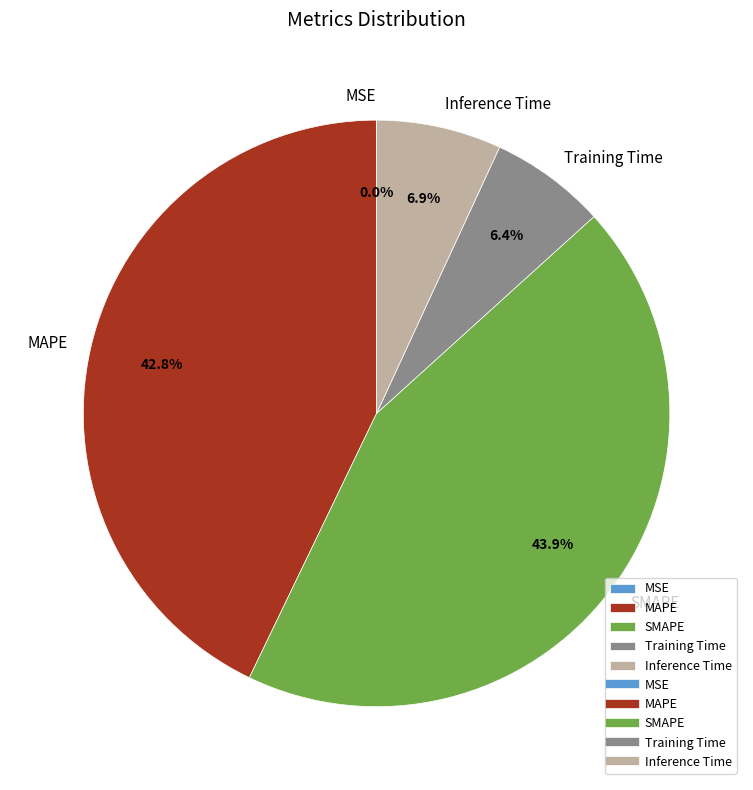

Which category has the biggest portion of the pie?

SMAPE